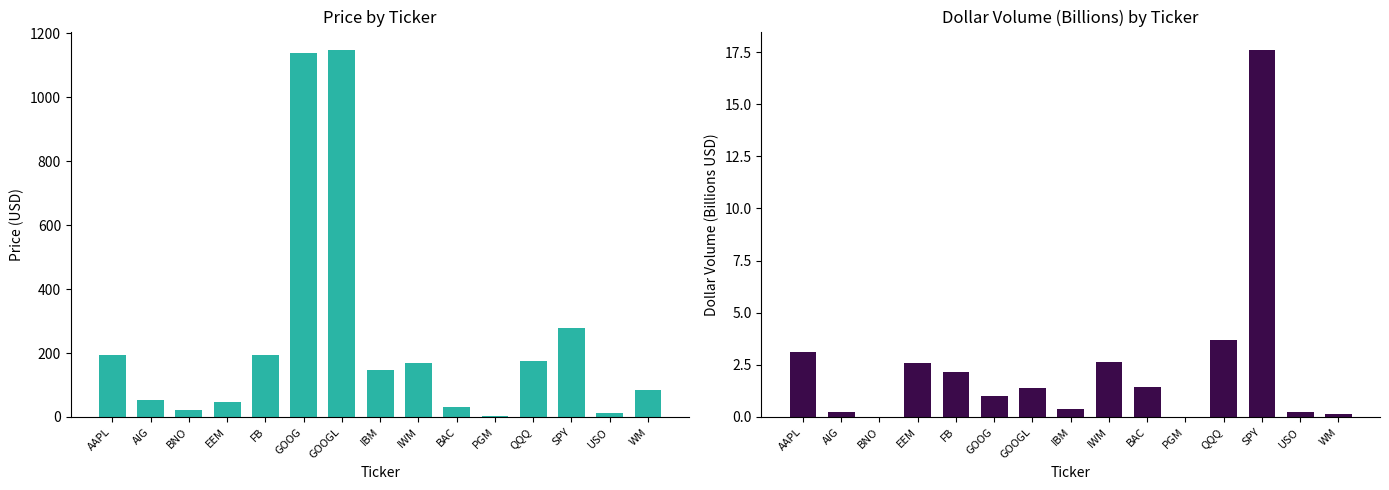

What is the difference between the maximum and second lowest values in the DollarVolume_M (col_4/1e9) series?

17.6